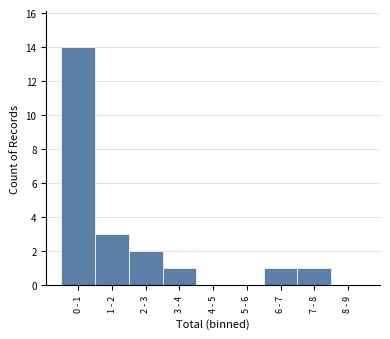

Reading left to right, extract all data points from this chart.

0 - 1=14	1 - 2=3	2 - 3=2	3 - 4=1	4 - 5=0	5 - 6=0	6 - 7=1	7 - 8=1	8 - 9=0